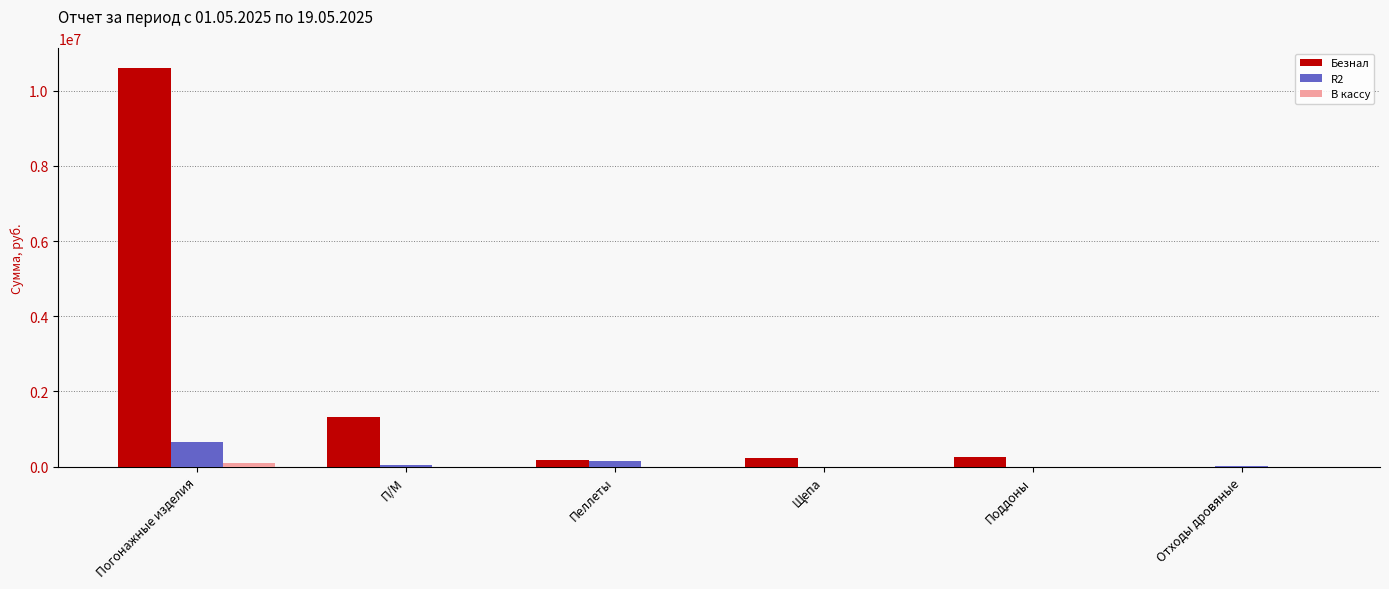

Where is Безнал nearest to the value 5298335?

П/М